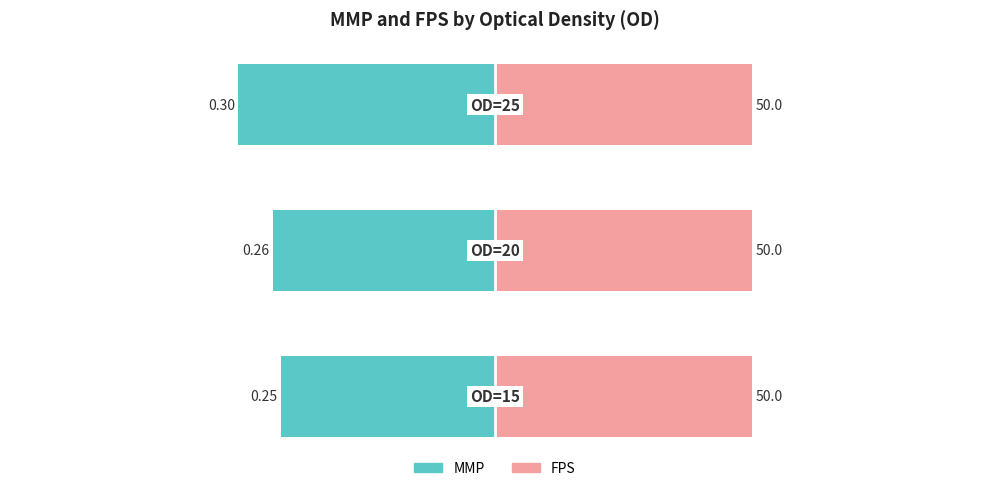

Count the number of categories in the chart.

3